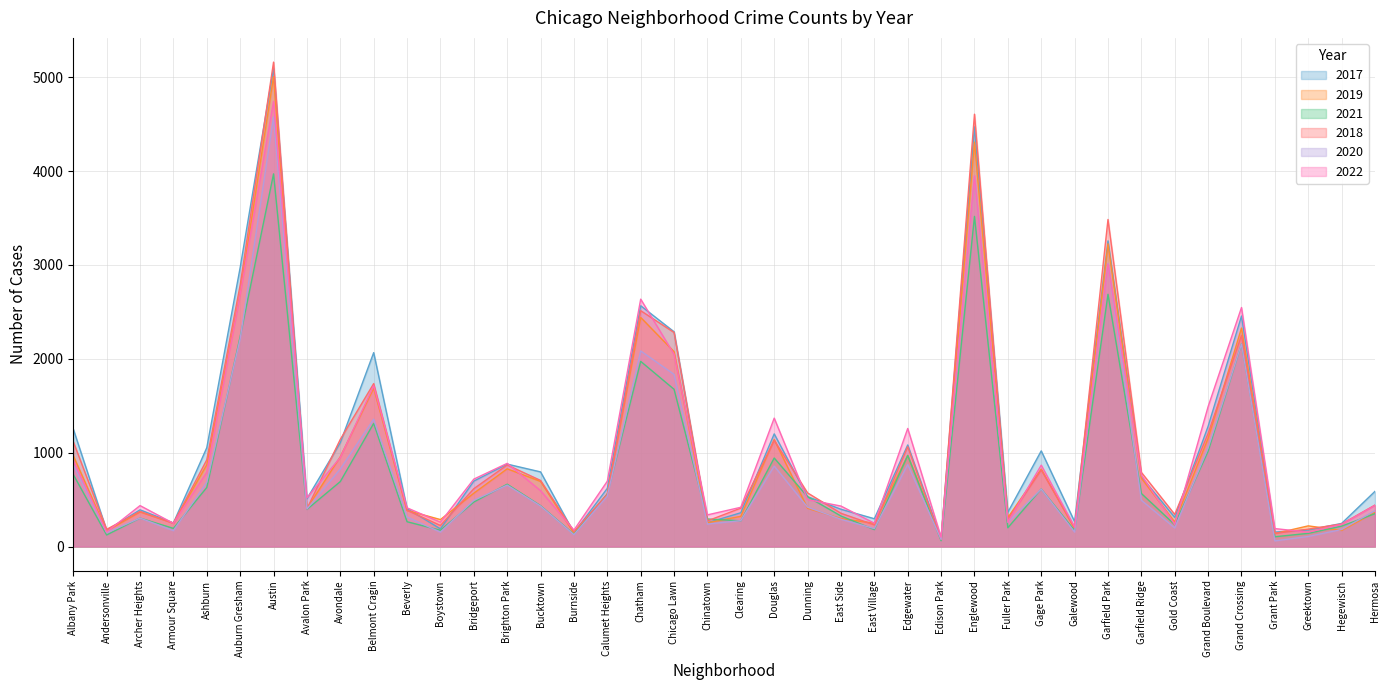

Reading right to left, list all the values displayed in this chart.

2017: 588	246	176	154	2456	1281	311	742	3257	265	1019	365	4472	87	1082	296	397	531	1200	360	253	2288	2566	620	145	795	878	697	188	404	2066	1107	509	5095	2973	1053	251	391	171	1252
2019: 365	171	220	138	2328	1153	261	728	3226	189	825	308	4310	76	972	248	298	407	1140	322	253	2076	2441	561	142	694	828	568	287	385	1687	957	405	5008	2701	872	249	368	166	968
2021: 350	217	140	104	2160	1015	233	565	2688	170	613	200	3518	62	970	180	325	530	943	274	293	1675	1973	559	130	435	664	474	173	264	1312	692	395	3971	2237	629	193	303	123	767
2018: 442	240	185	141	2250	1205	342	790	3485	201	816	289	4607	75	1064	230	354	571	1131	409	273	2281	2513	554	160	704	869	616	224	386	1736	1142	401	5162	2787	924	248	374	183	1117
2020: 382	181	107	60	2158	1052	198	493	3018	154	612	259	3952	75	873	191	290	419	857	276	239	1834	2084	538	126	431	654	493	153	315	1357	826	400	4578	2213	686	169	303	147	870
2022: 438	236	153	191	2547	1491	235	761	3011	209	867	260	3950	99	1258	248	431	500	1368	418	337	2048	2636	696	175	595	886	718	259	412	1713	949	519	4744	2685	793	247	436	155	918